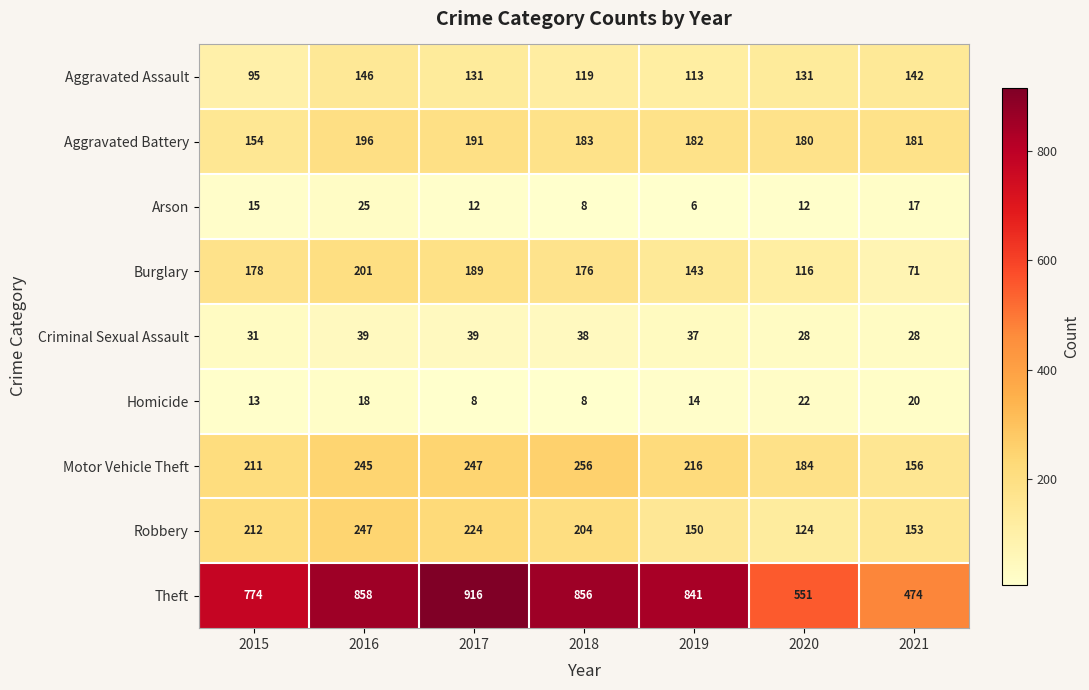

What is the maximum value shown in the chart?

916